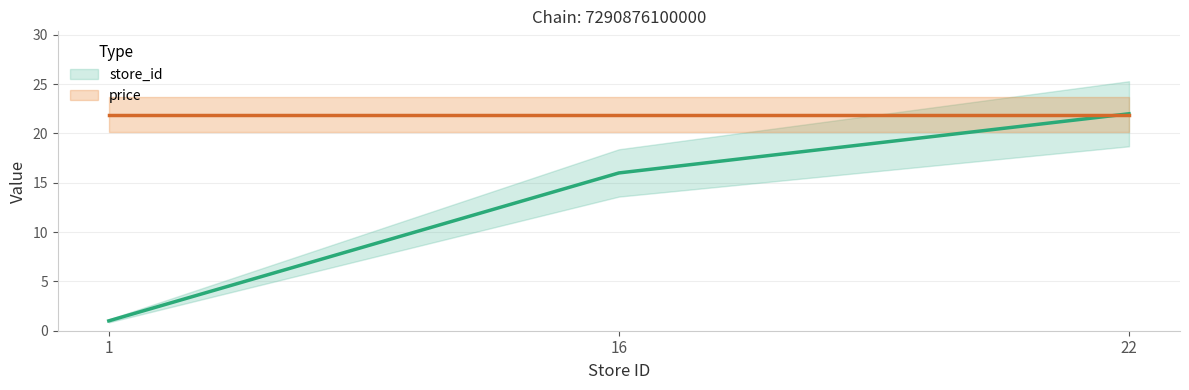

The chart shows a value of 10 at 22. True or false?

False